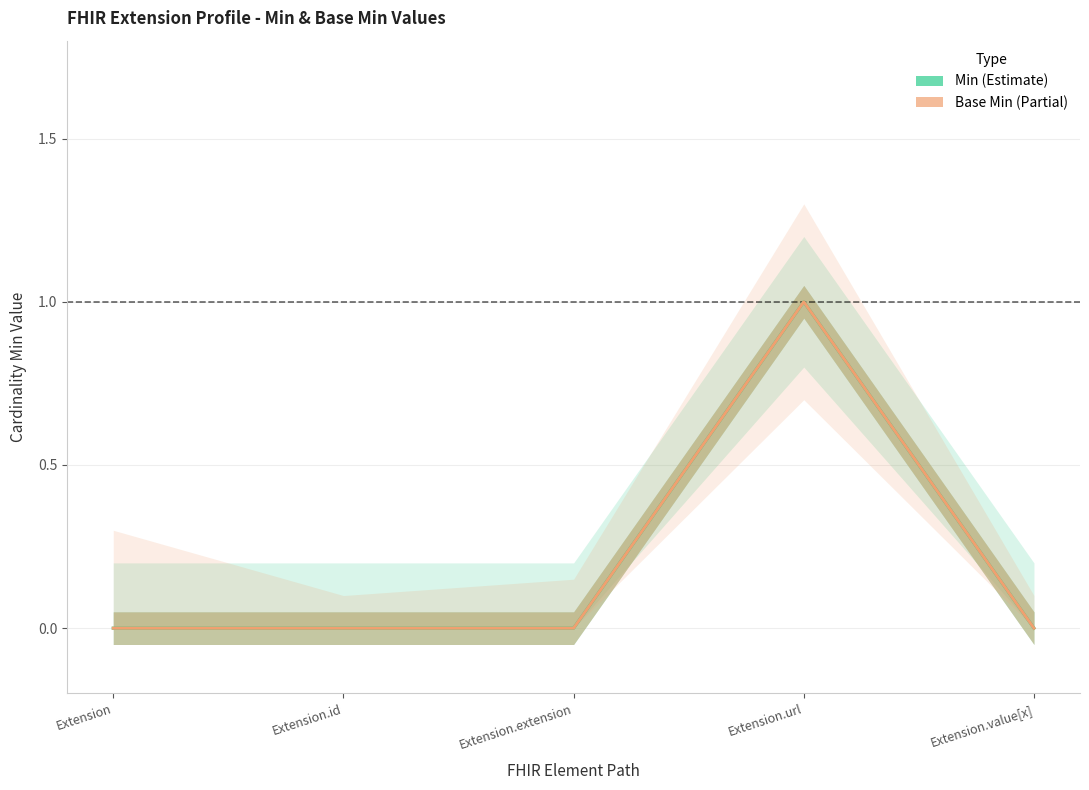

True or false: Base Min and Min intersect in this chart.

False